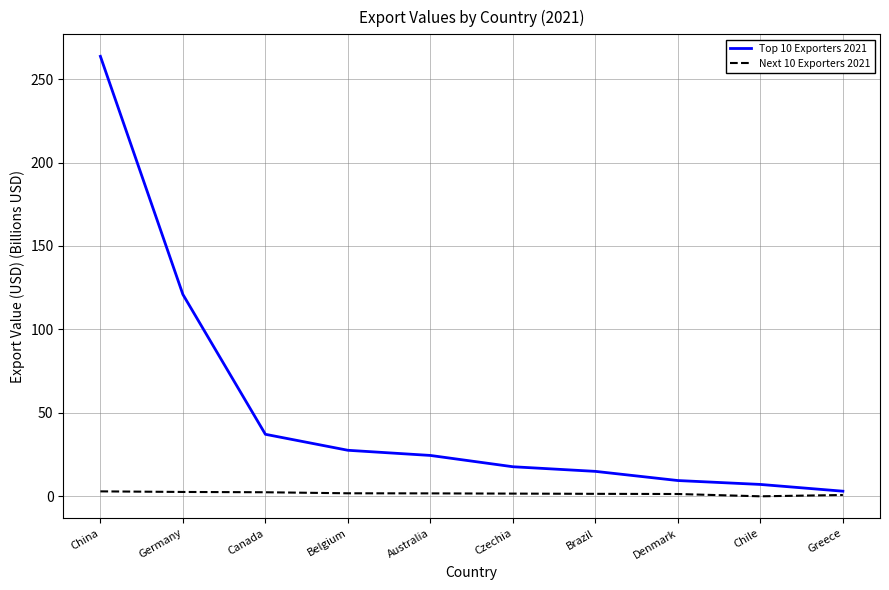

What is the greatest value displayed?

263.6